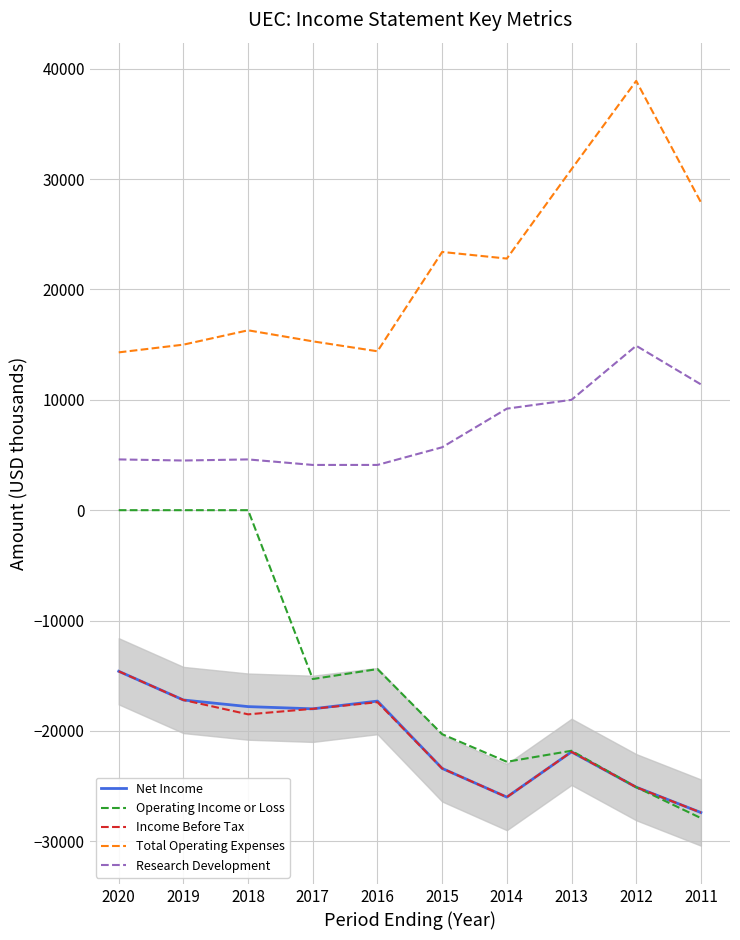

Count the number of categories in the chart.

10